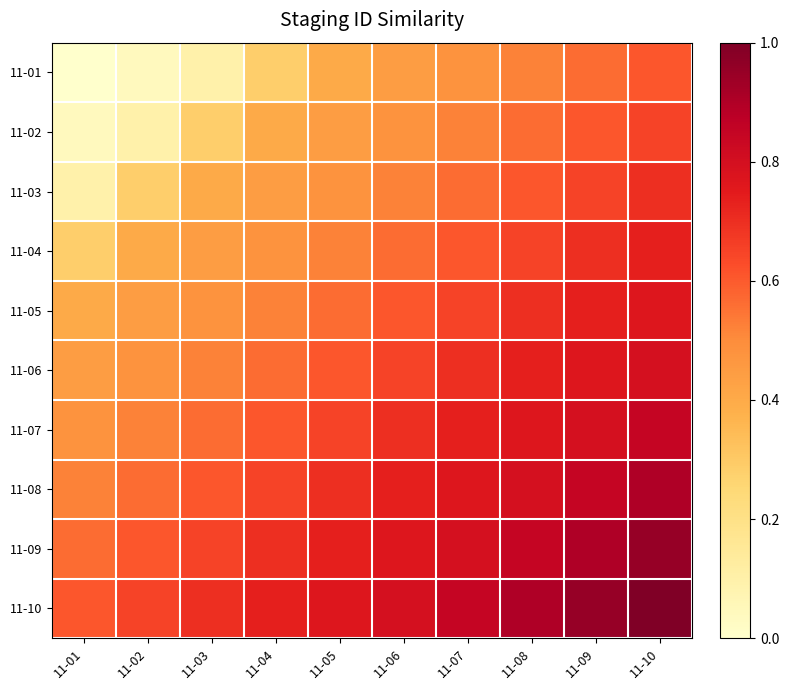

At how many categories does at least one series exceed 0?

10